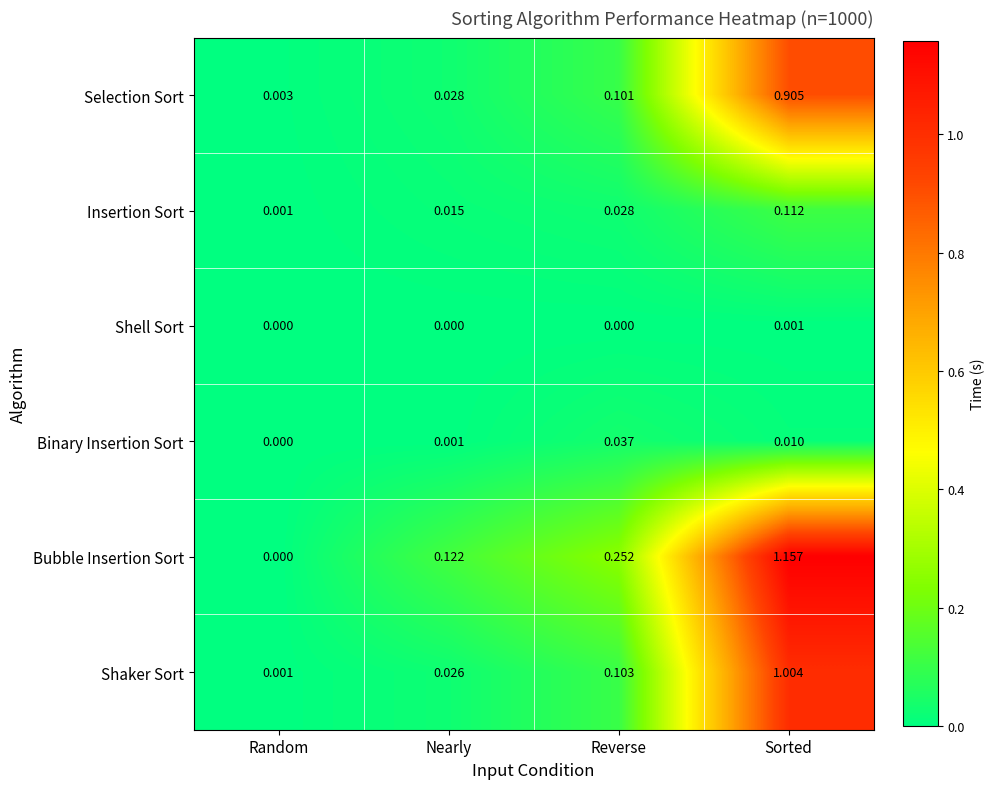

At which category does the chart reach its peak across all series?

Sorted